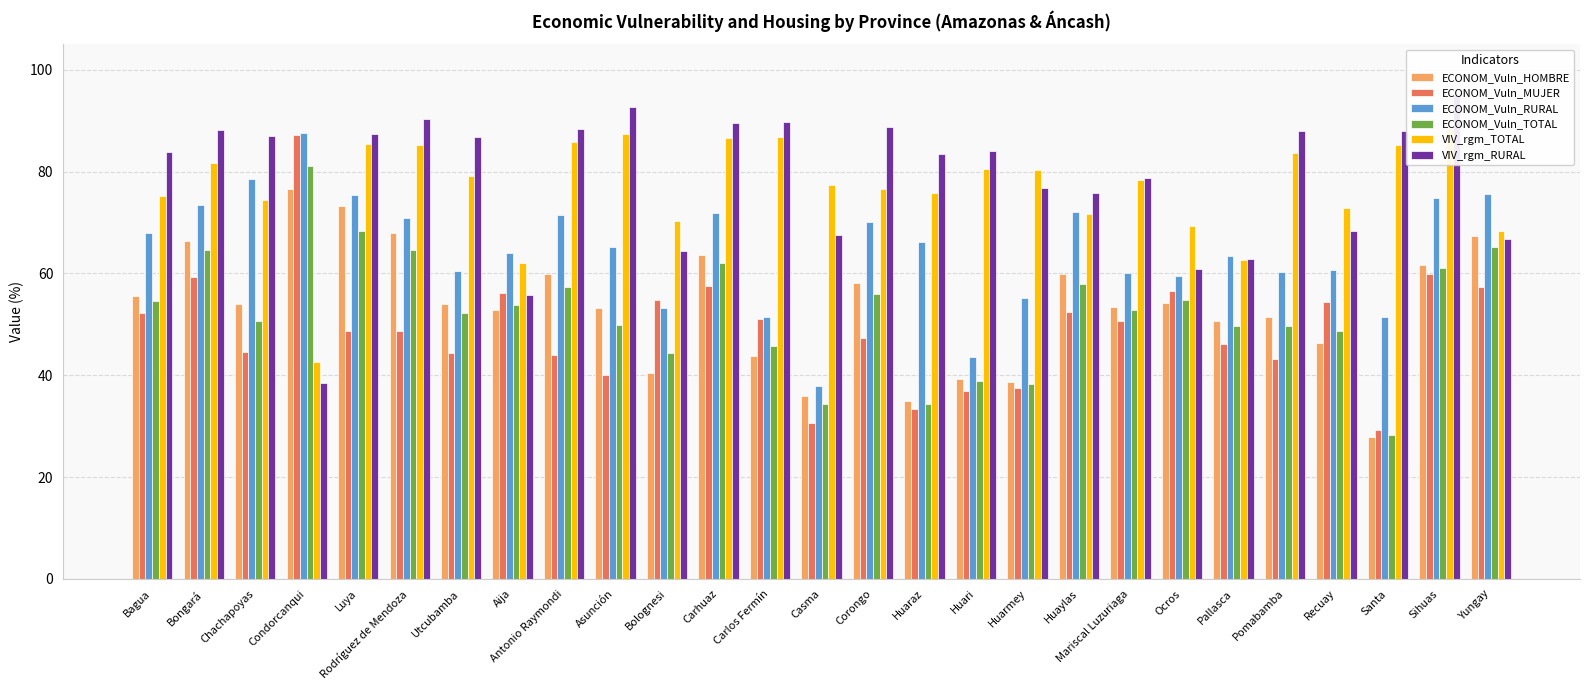

What is the label of the 3rd bar from the left?

Chachapoyas